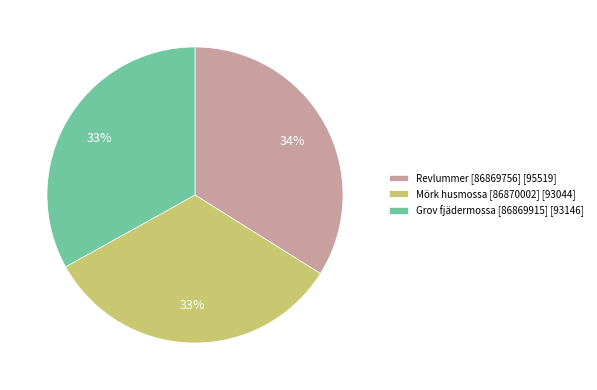

The Revlummer [86869756] slice represents 42% of the pie. True or false?

False